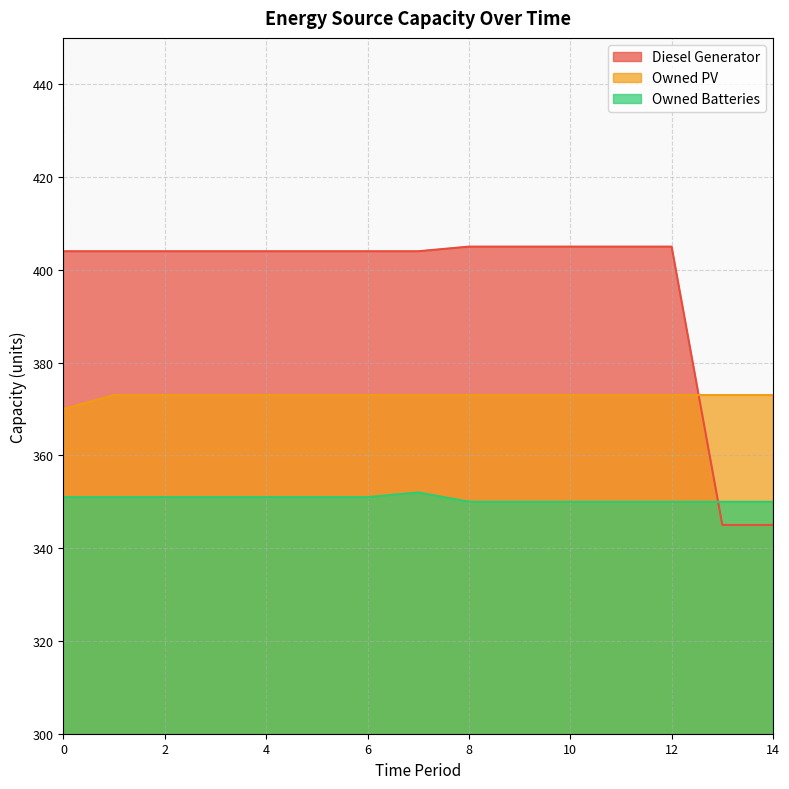

Rank the series by their average value, from highest to lowest.

Diesel Generator, Owned PV, Owned Batteries